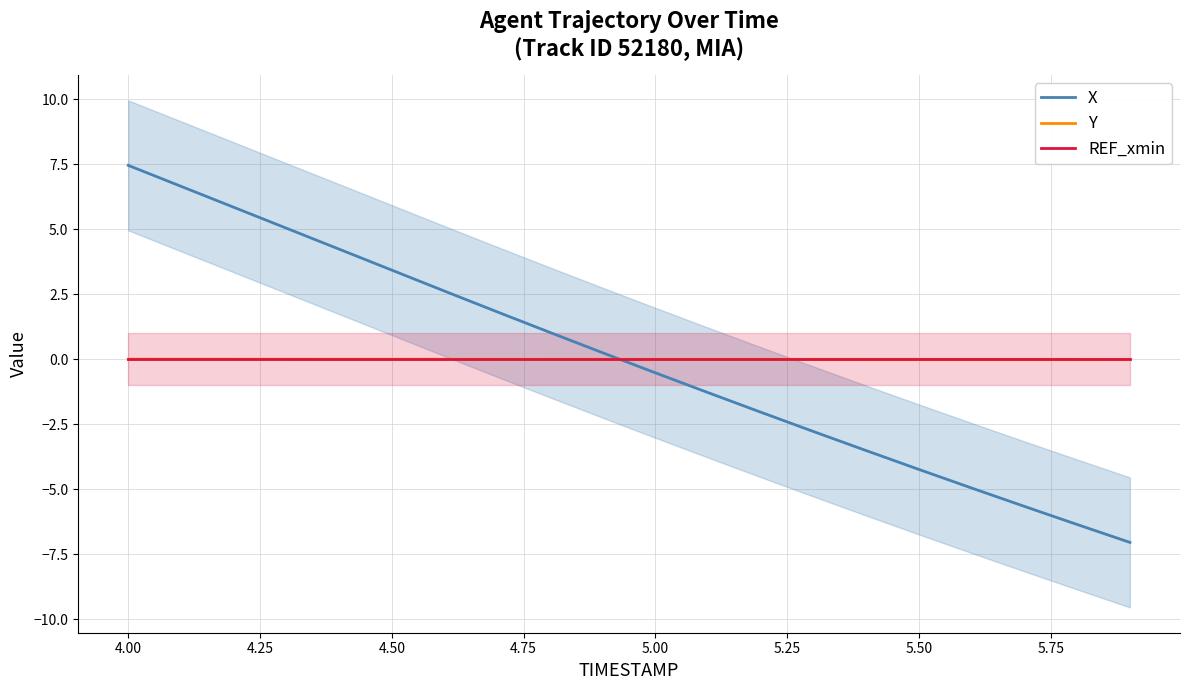

The Y series shows -0.0 at 5.50. True or false?

True